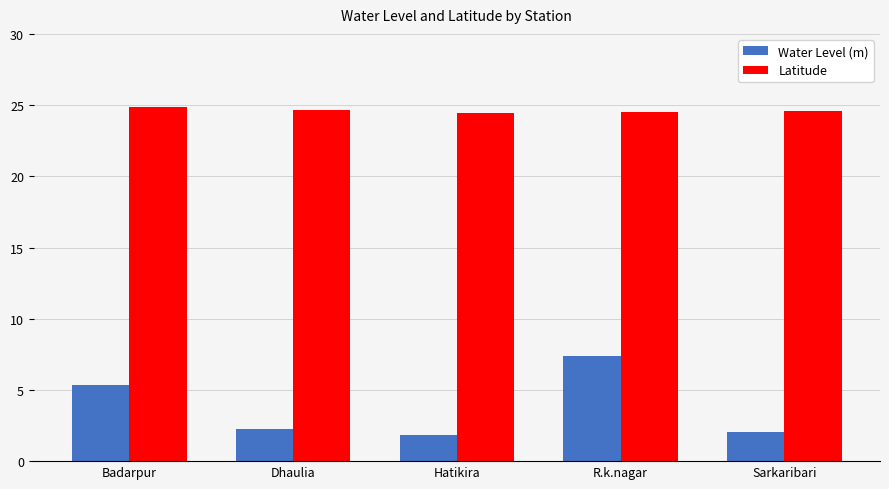

How many data points does each series have?

5